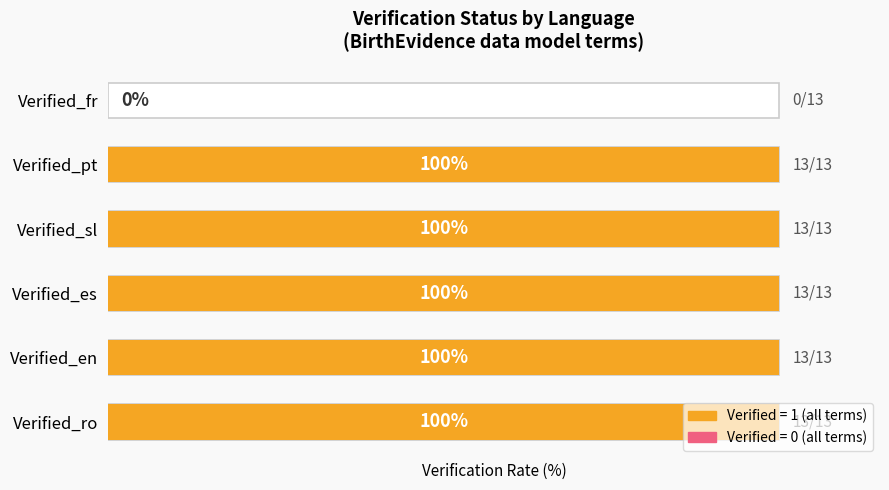

Is it true that the value at Verified_pt is 163?

False